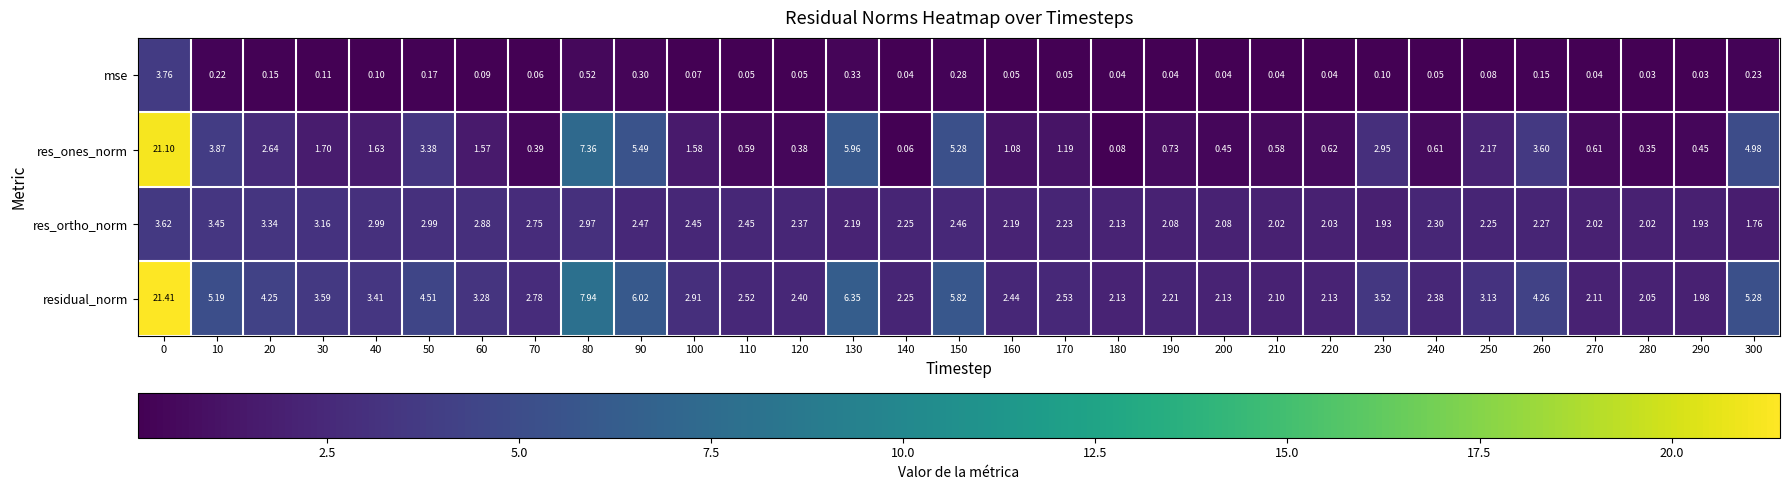

List the series in order of their peak value, lowest first.

res_ortho_norm, mse, res_ones_norm, residual_norm